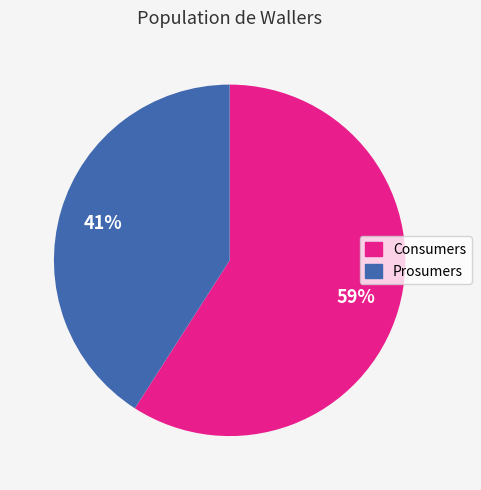

Approximately how many times larger is the value at Prosumers compared to Consumers?

0.7